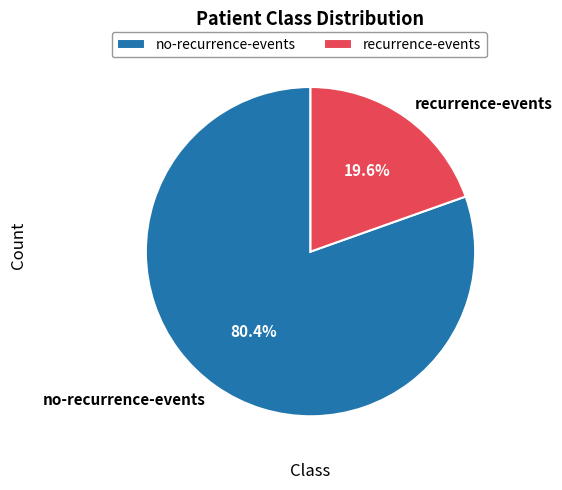

To the nearest percent, what is the difference between the recurrence-events and no-recurrence-events slice percentages?

61%